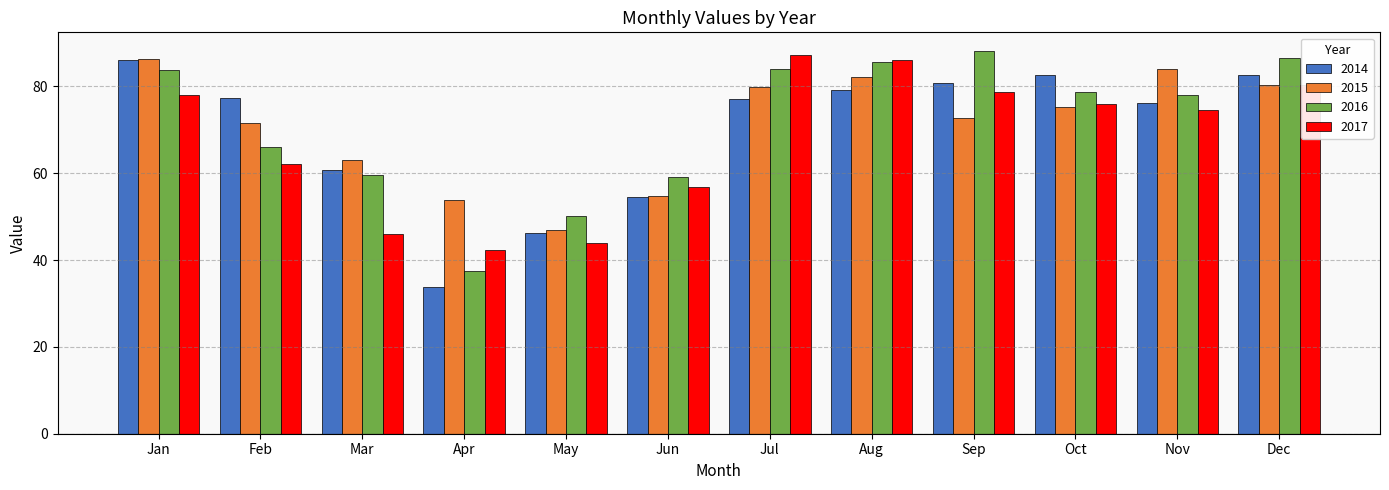

What is the difference between the maximum and minimum values in the 2017 series?

44.8